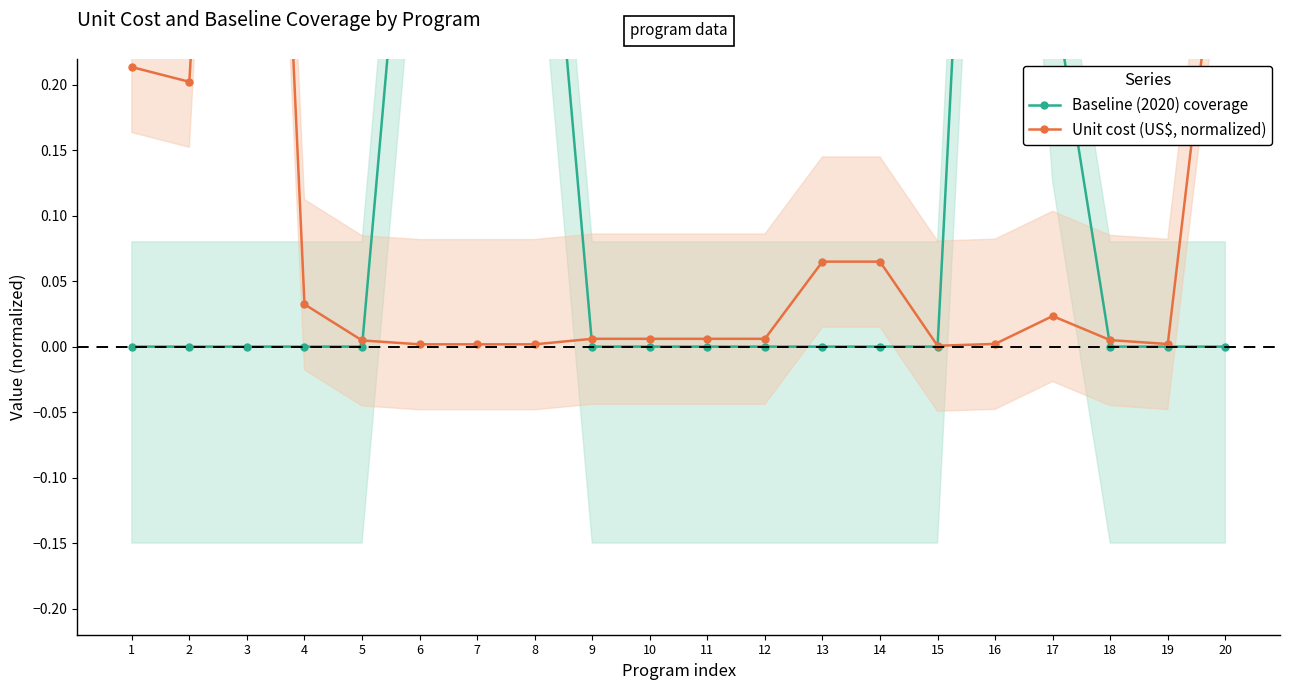

How many values in Baseline (2020) coverage are above zero?

5